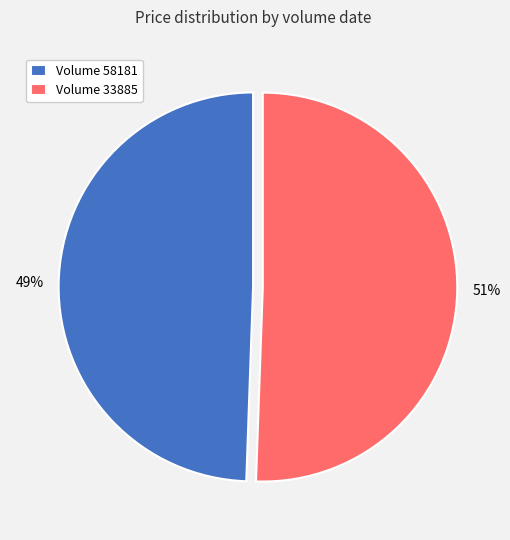

Which has a higher value, Volume 58181 or Volume 33885?

Volume 33885